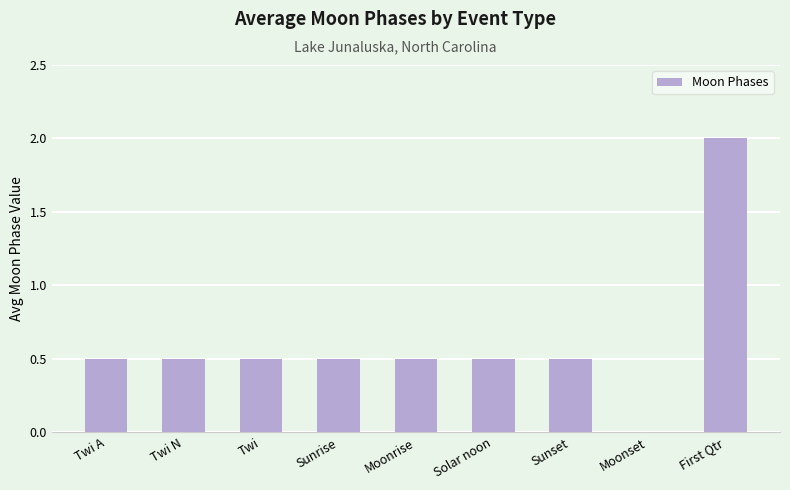

Reading left to right, what are all the values shown in this chart?

Twi A=0.5	Twi N=0.5	Twi=0.5	Sunrise=0.5	Moonrise=0.5	Solar noon=0.5	Sunset=0.5	Moonset=0.0	First Qtr=2.0